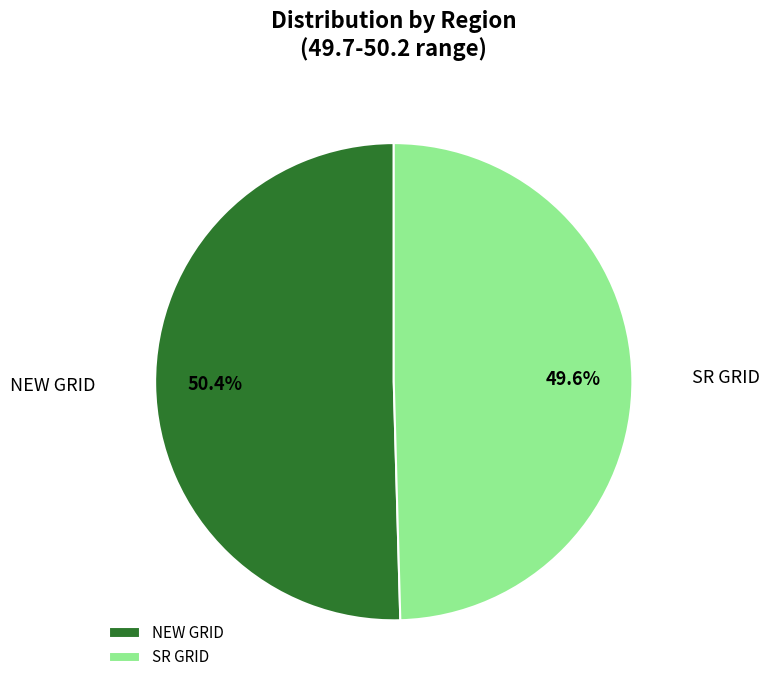

Which slice is the smallest?

SR GRID